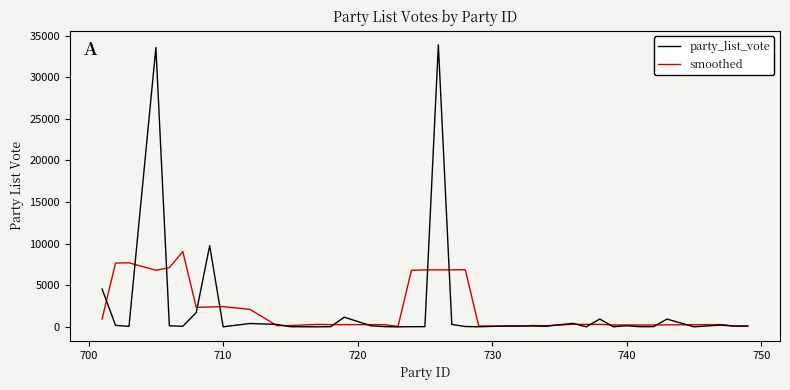

Rank the series by their maximum value, from lowest to highest.

smoothed, party_list_vote